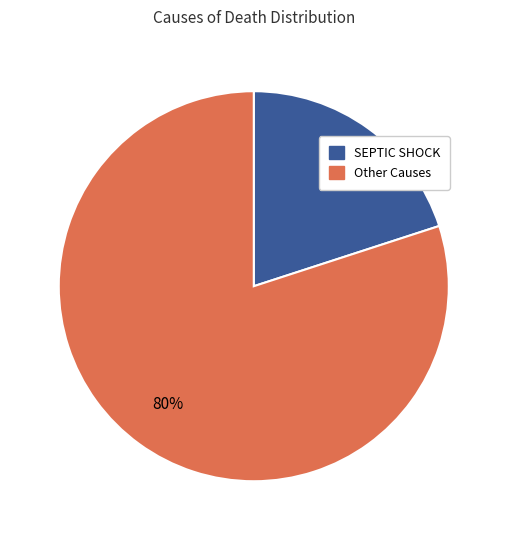

Does any single category account for the majority?

Yes